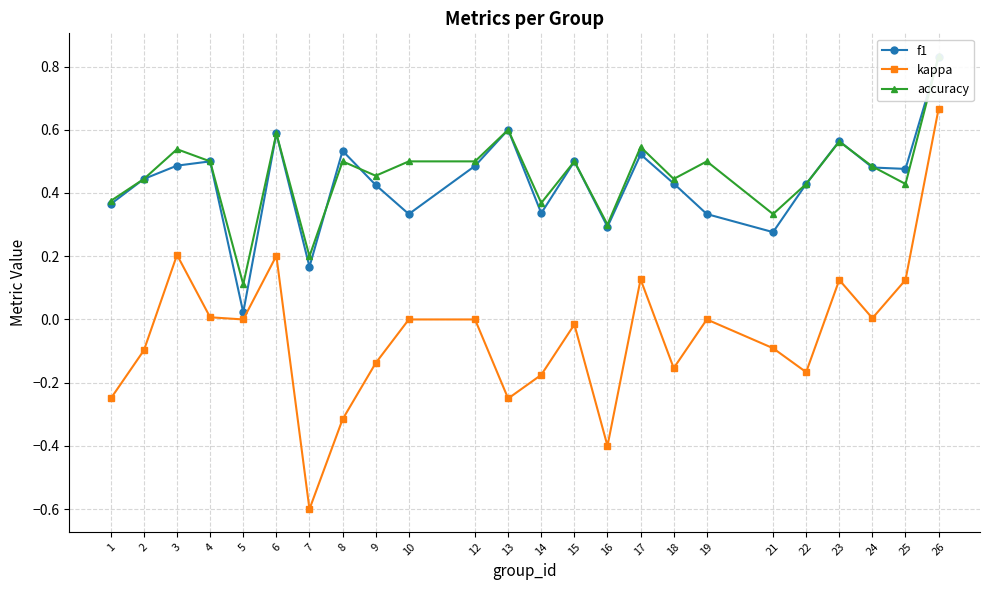

How many series are shown in this chart?

3